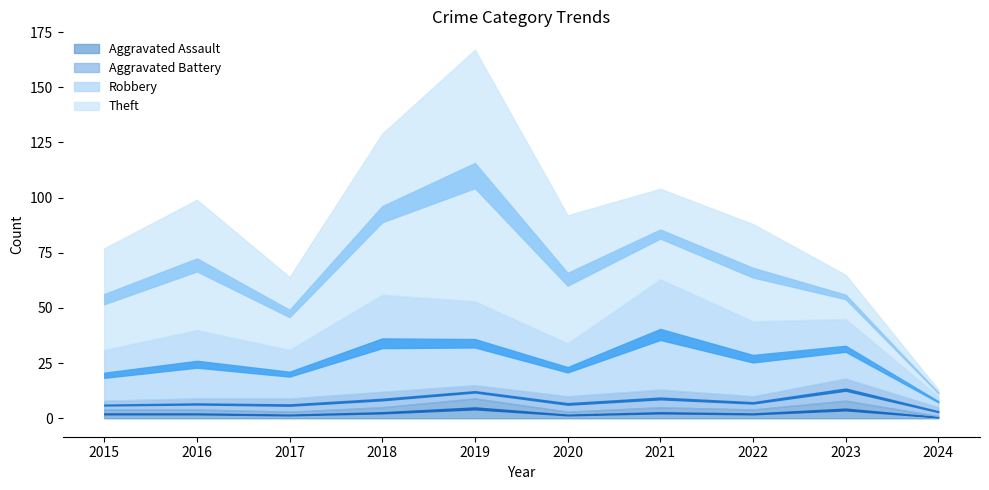

What is the sum of all Theft values?

491